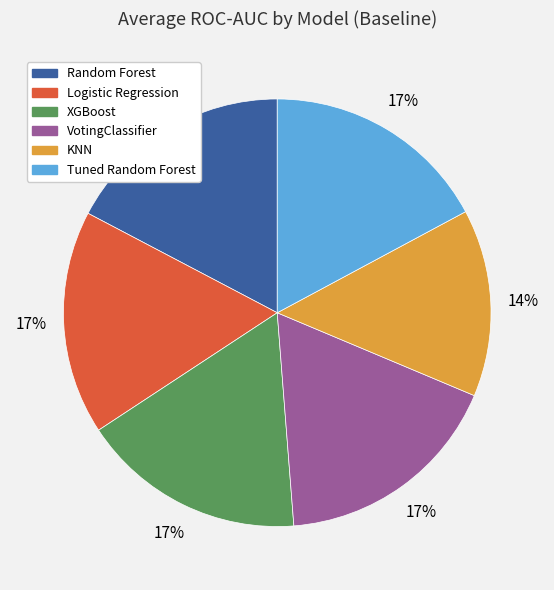

What is the smallest slice in the pie chart?

KNN